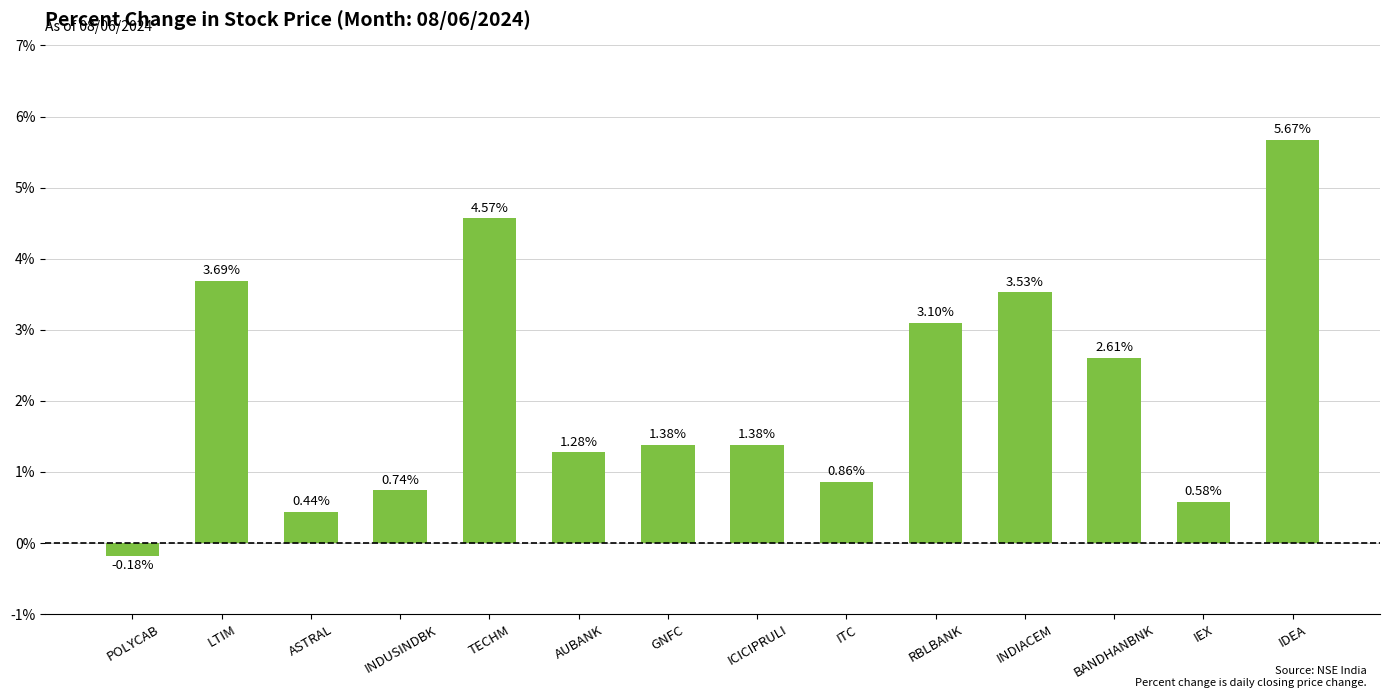

Where does the data first go above 1?

LTIM